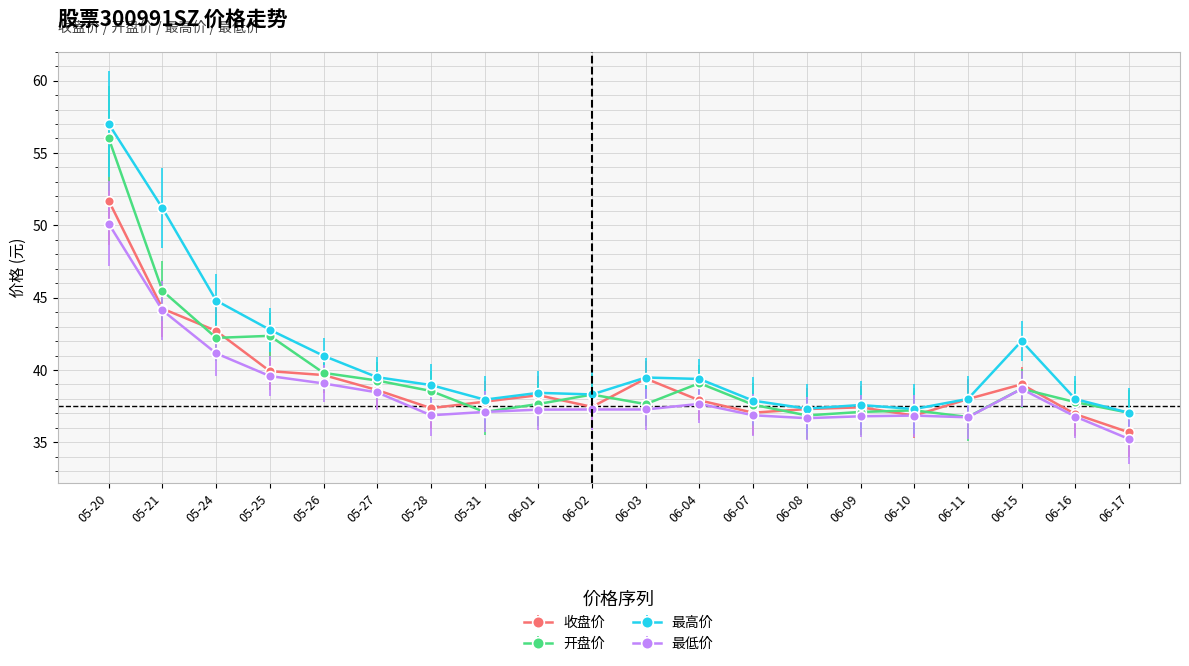

Does the chart have visible grid lines?

Yes